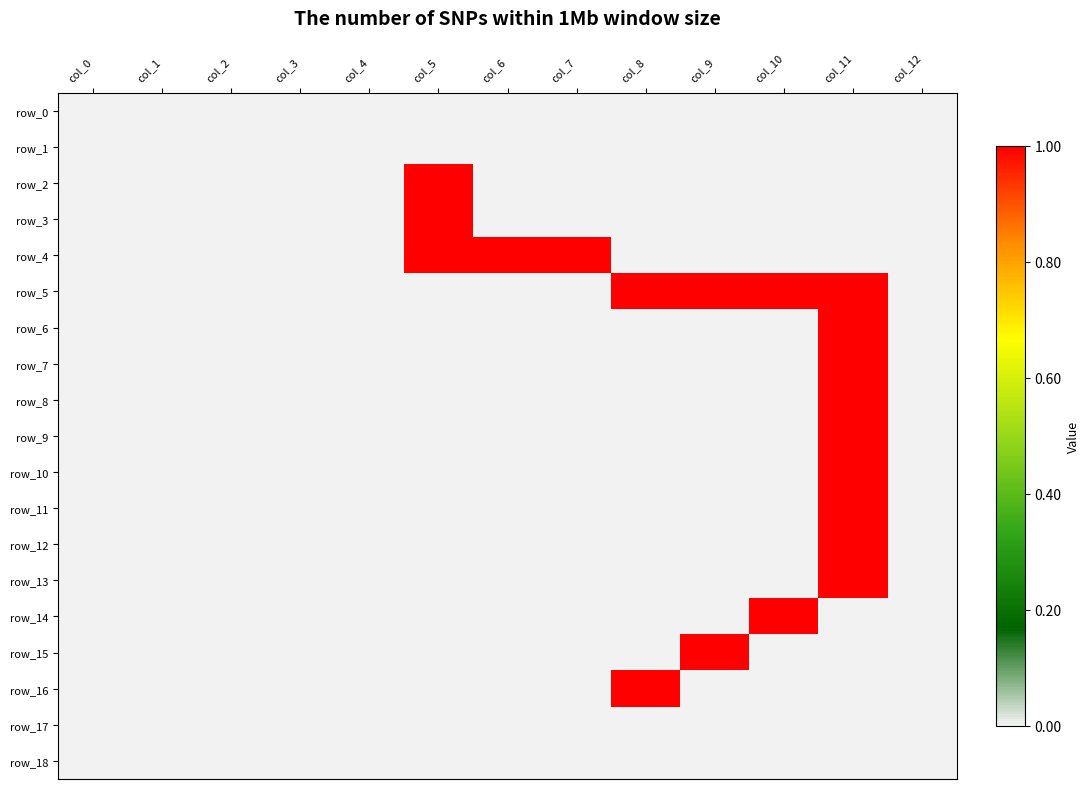

The value of row_13 at col_11 is 2. True or false?

False